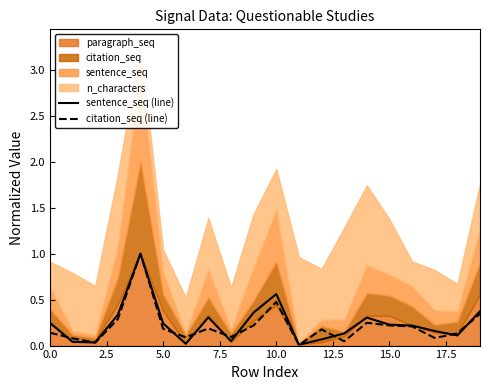

What is the highest value of the sentence_seq (line) series?

1.0